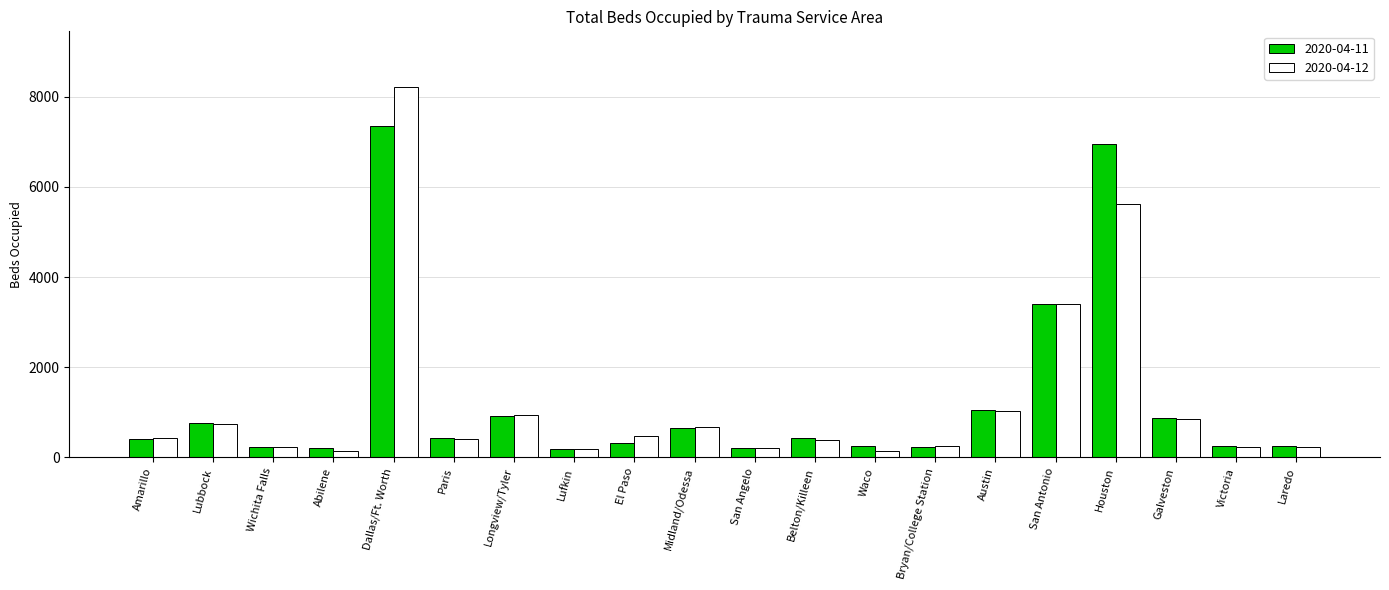

How many distinct data groups are displayed?

2